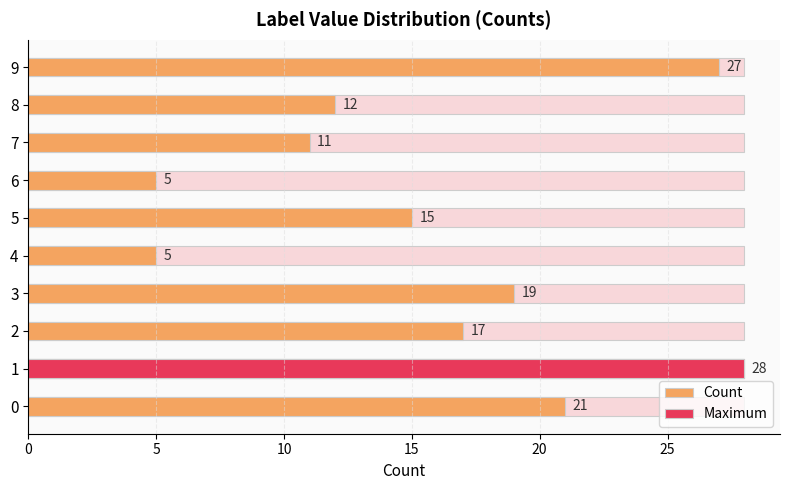

Reading left to right, transcribe all the data shown in this chart.

21	28	17	19	5	15	5	11	12	27